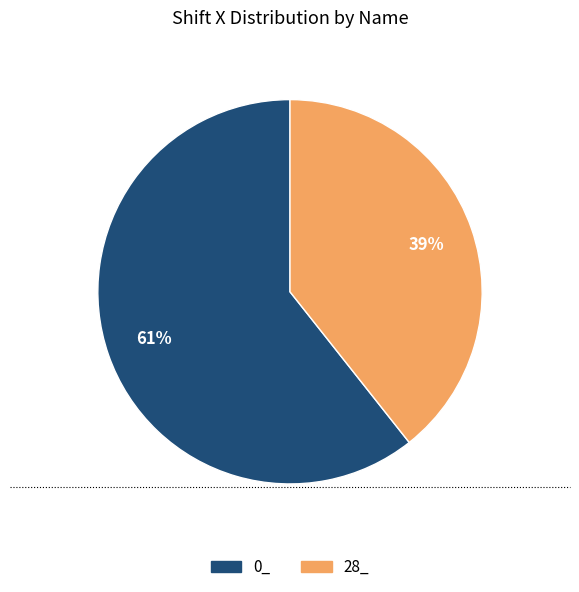

To the nearest percent, what percentage of the pie is 0_?

61%